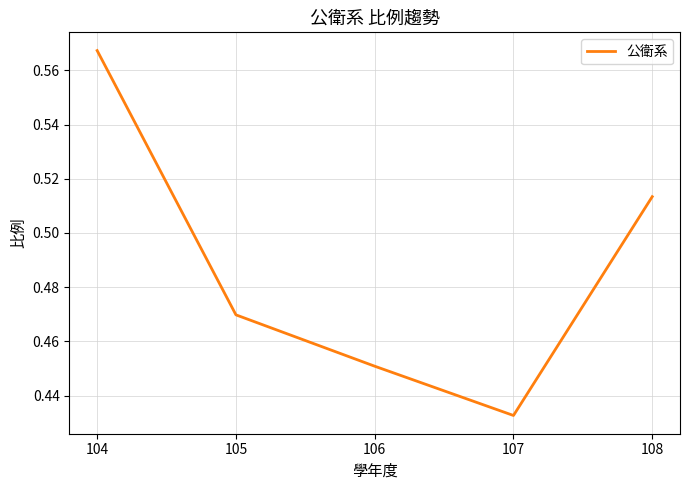

How many lines are shown in the chart?

1